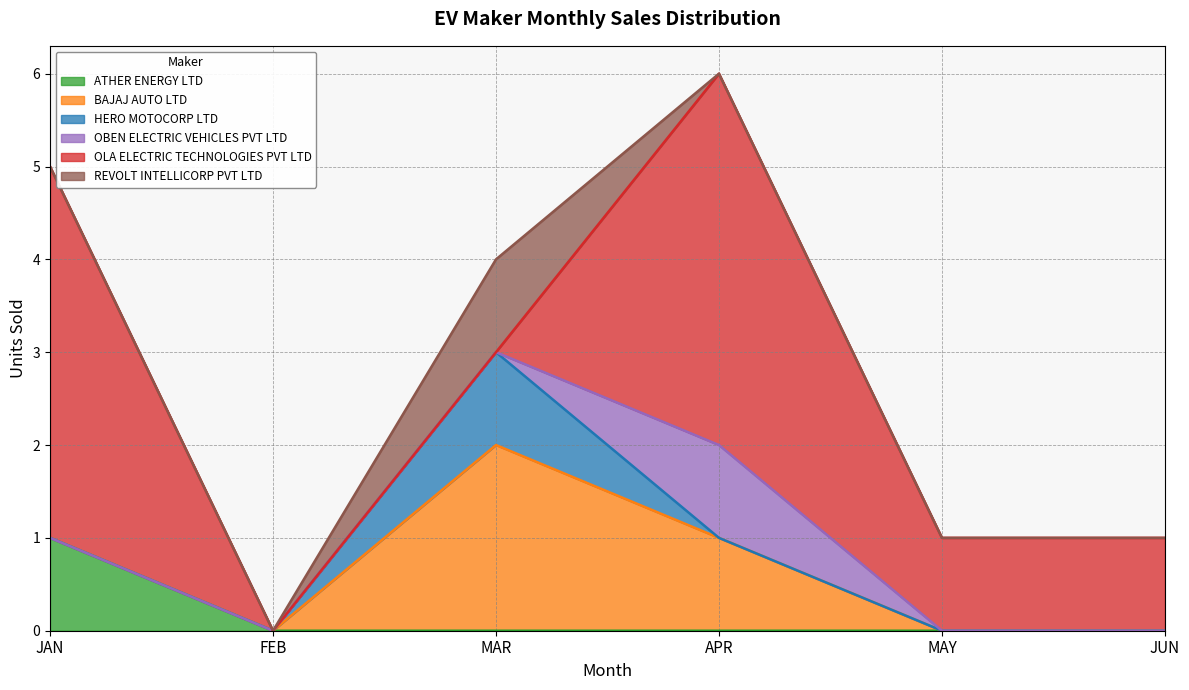

What is the label of the 1st point from the right?

JUN